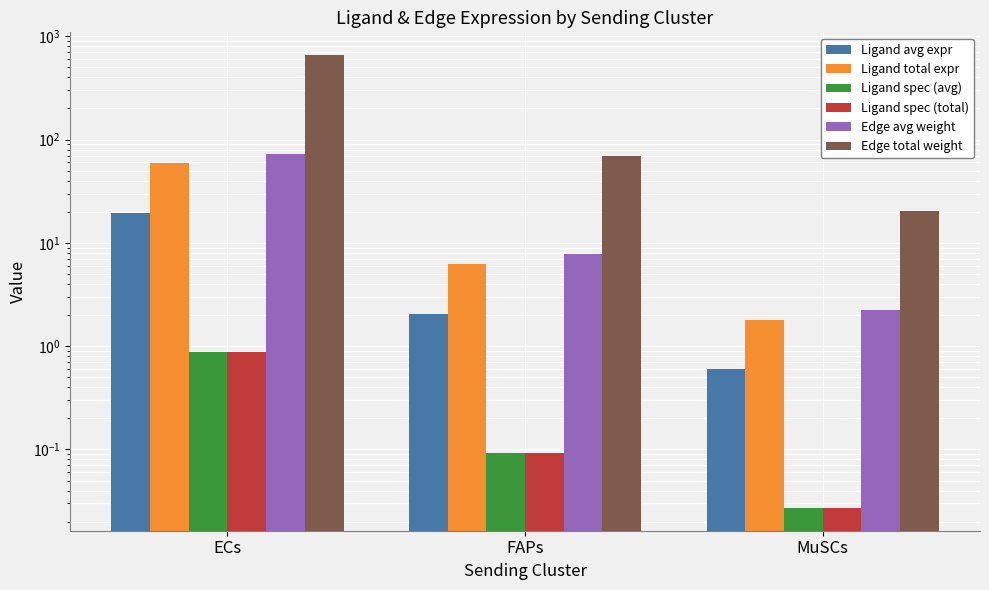

Which series changed the most between ECs and MuSCs?

Edge total weight